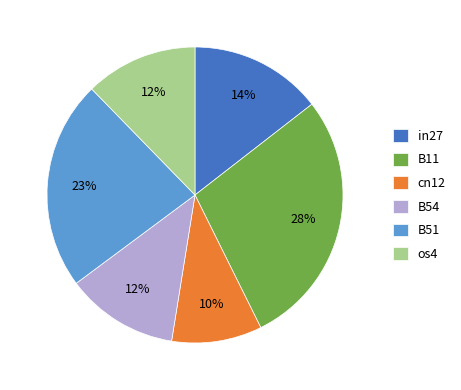

To the nearest percent, what is the average slice percentage?

17%